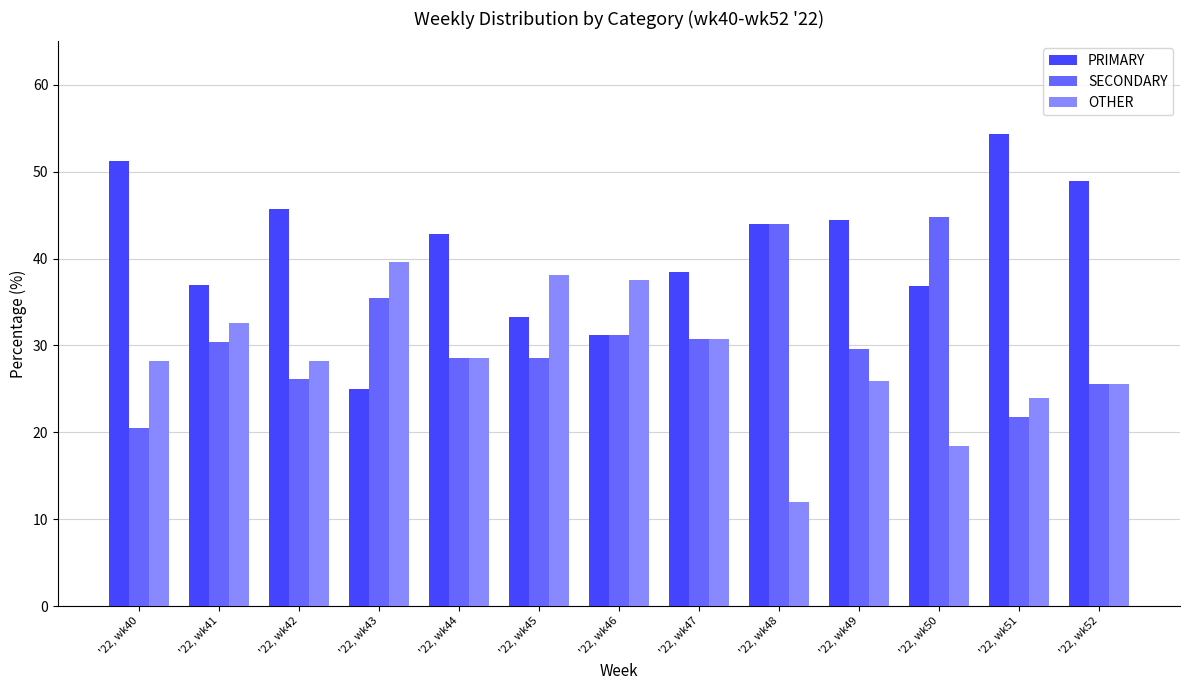

Rank the series by their maximum value, from lowest to highest.

OTHER, SECONDARY, PRIMARY